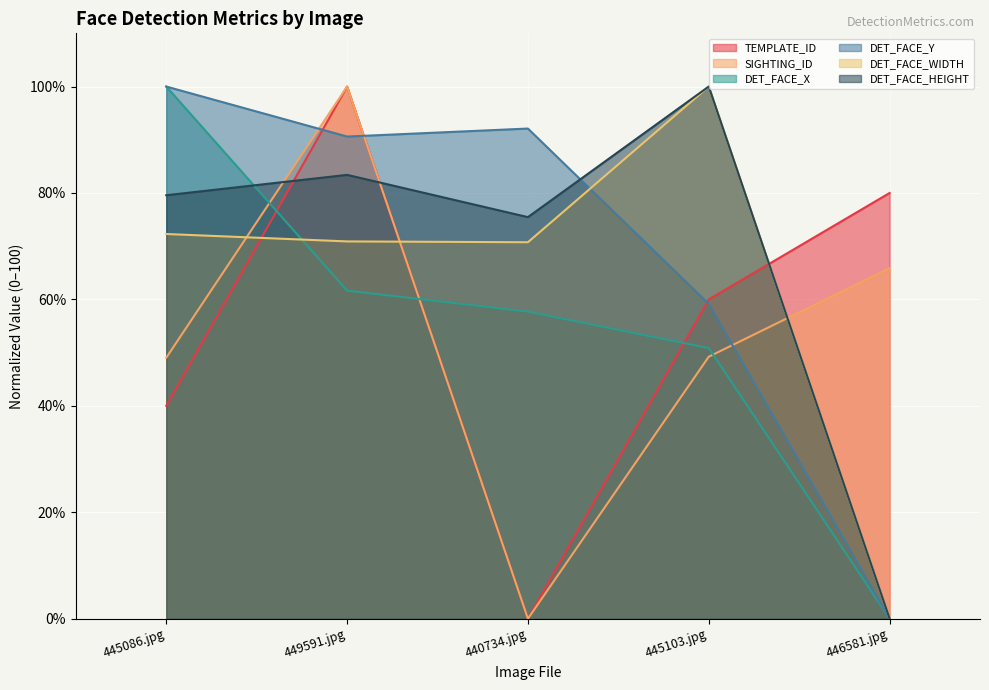

What is the highest value of the TEMPLATE_ID series?

100.0